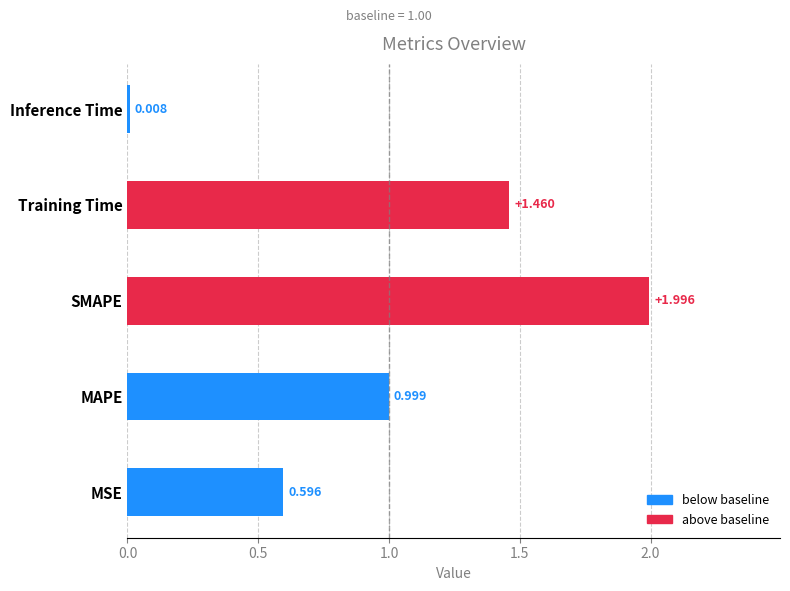

Which category has the lowest value across all series?

Inference Time